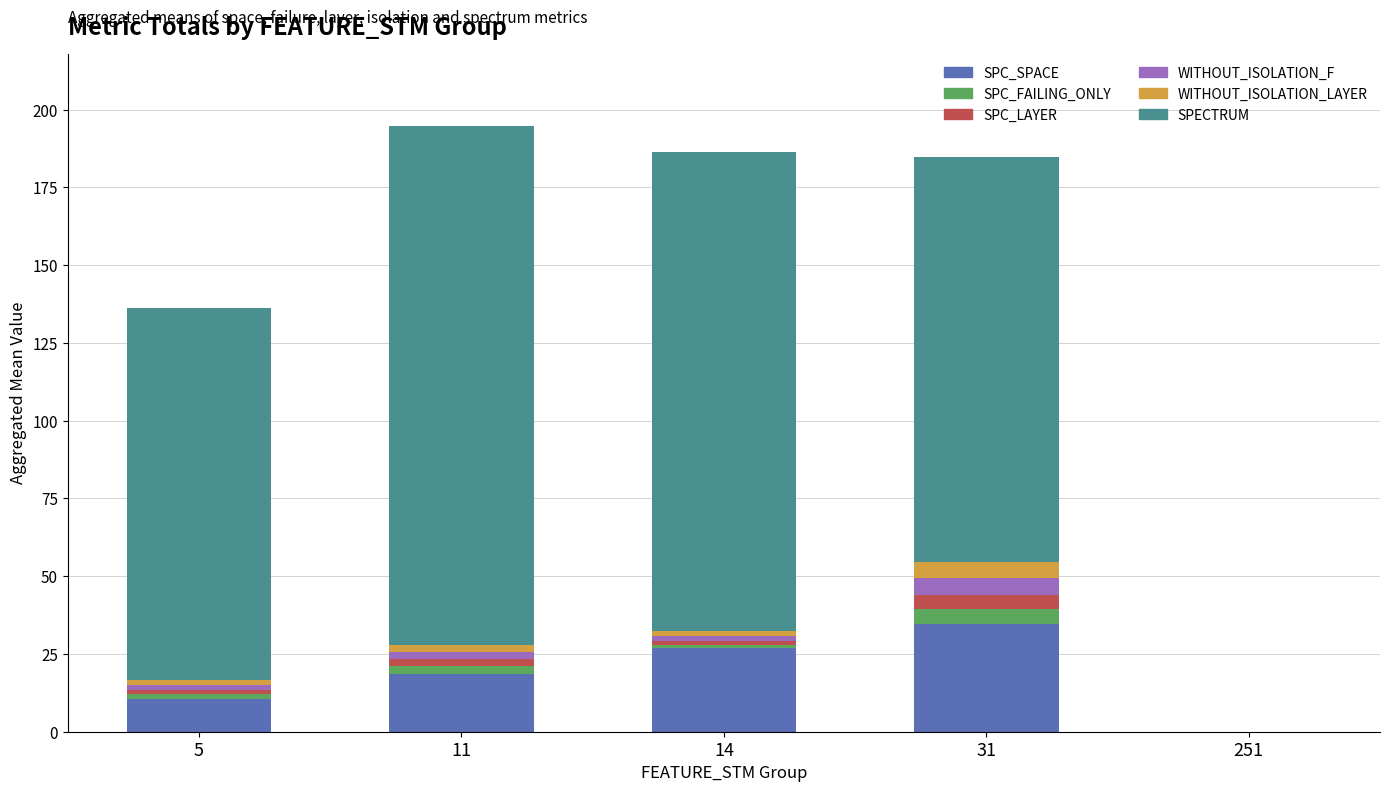

Does the chart contain stacked bars?

Yes